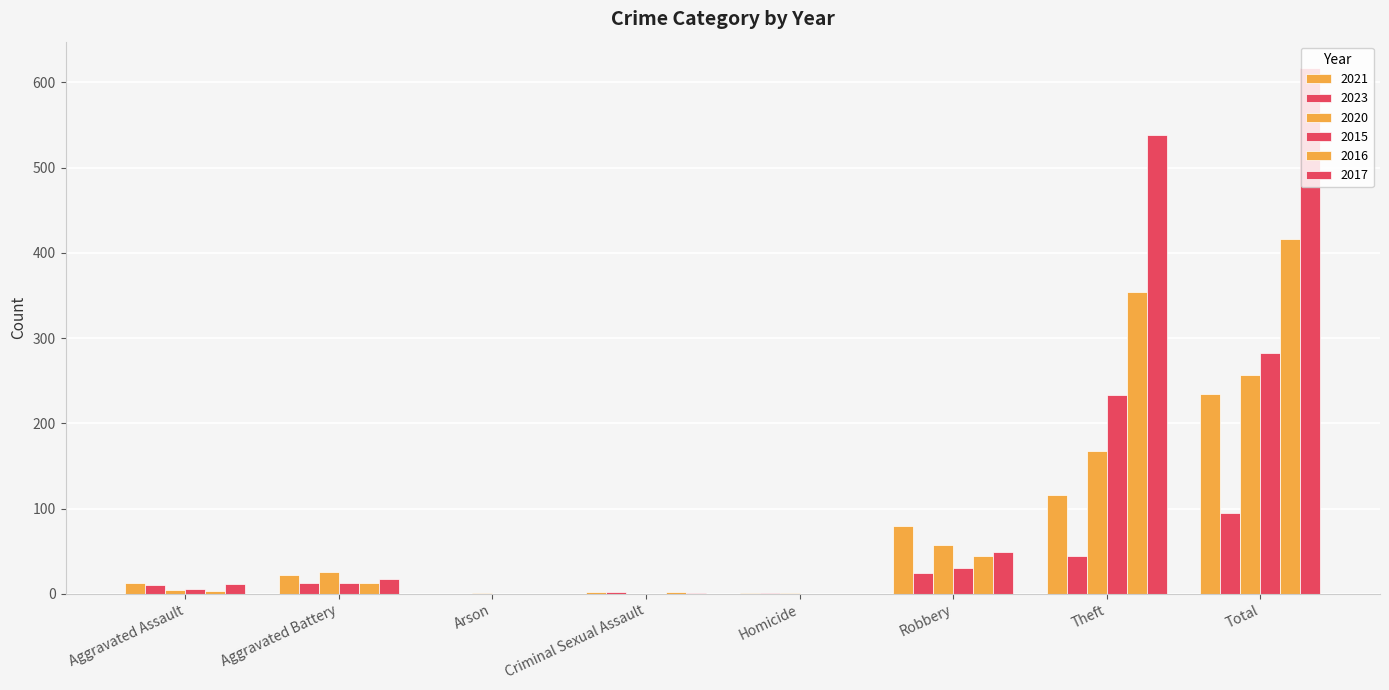

How many distinct data groups are displayed?

6